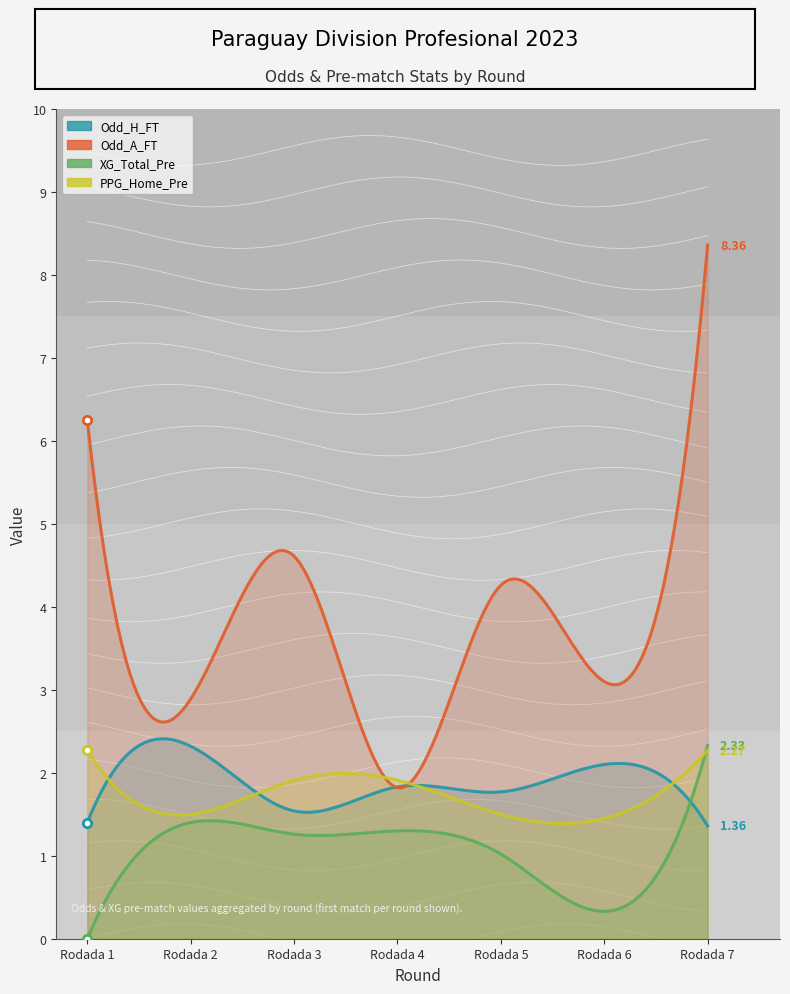

True or false: Odd_H_FT has a value of 1.4 at Rodada 1.

True